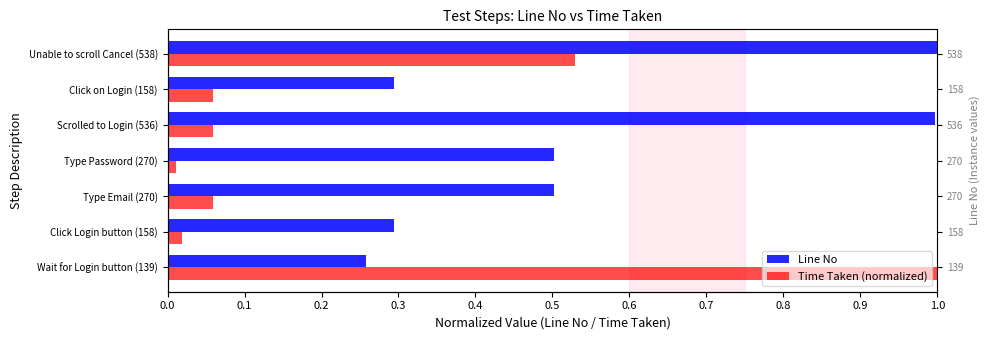

At how many categories does at least one series exceed 0?

7